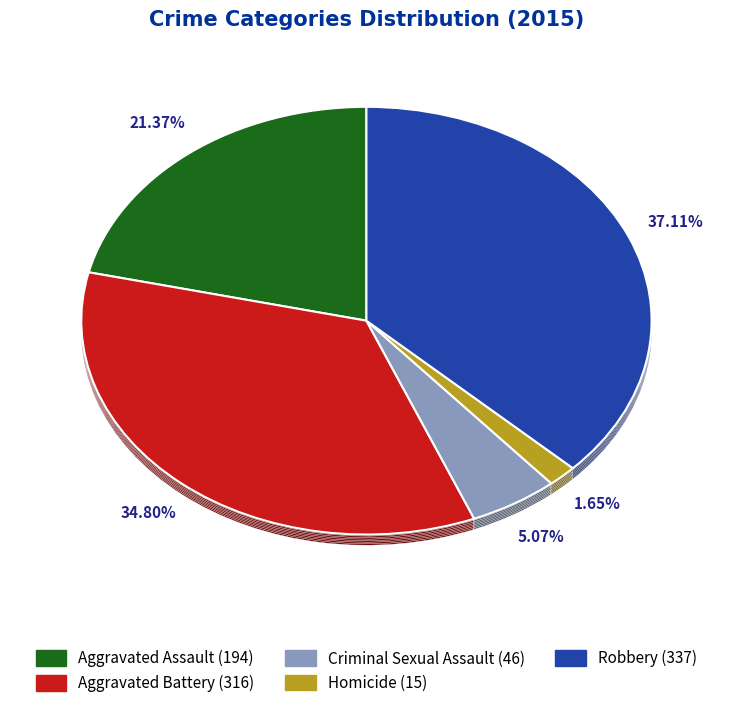

Is Aggravated Assault the majority of the pie?

No